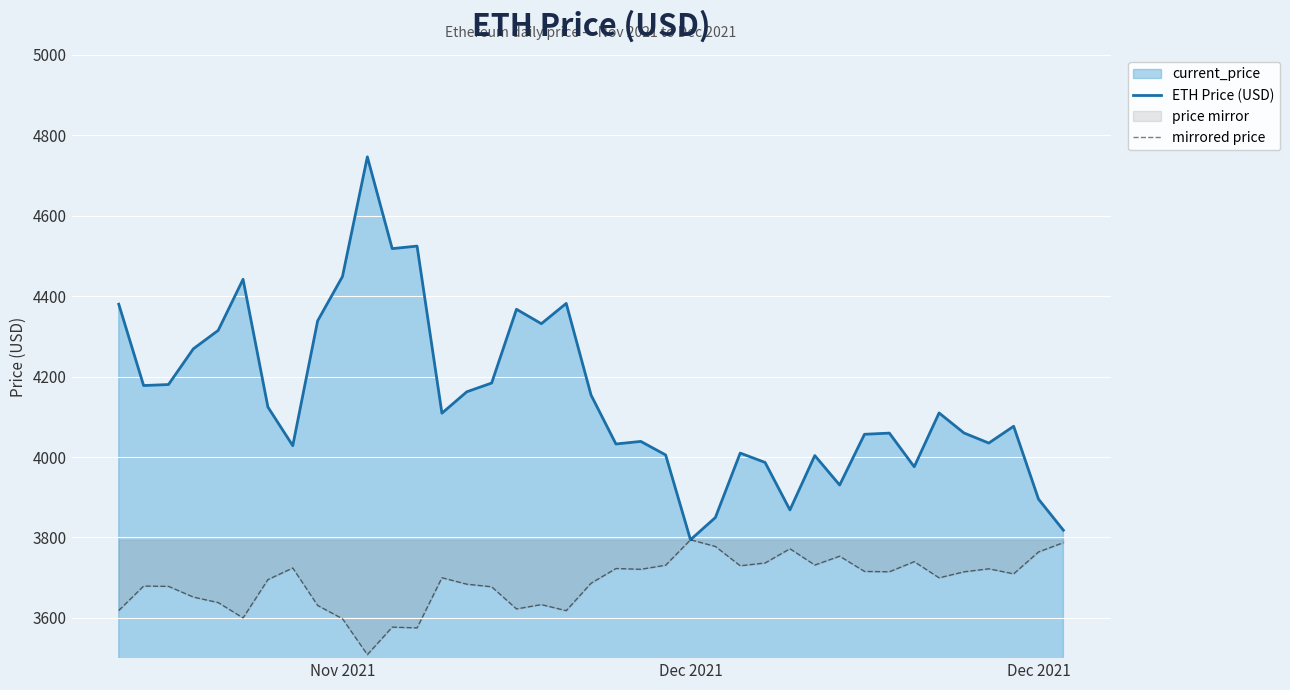

Which series has the widest spread of values?

ETH Price (USD)